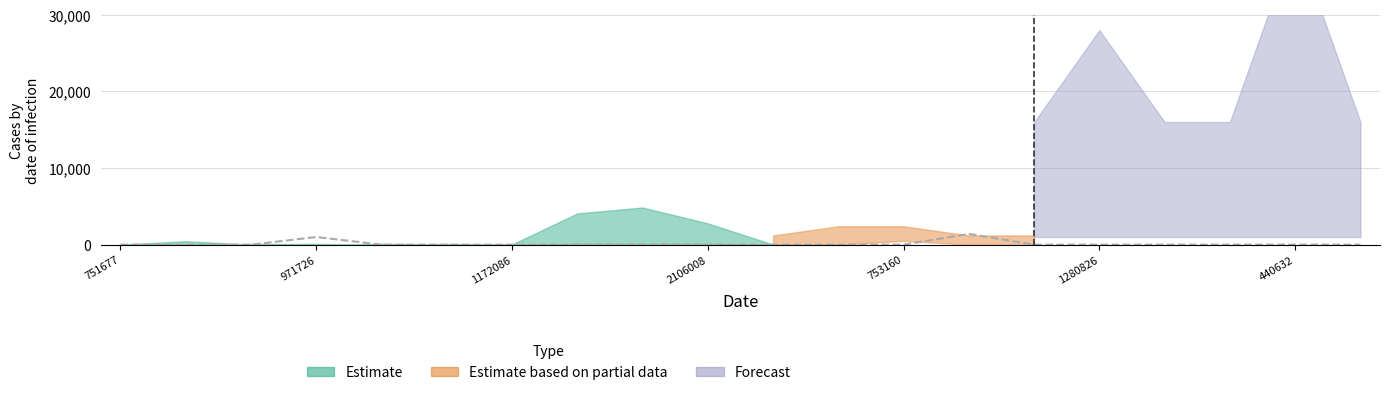

Does the chart display data point markers on the line(s)?

No